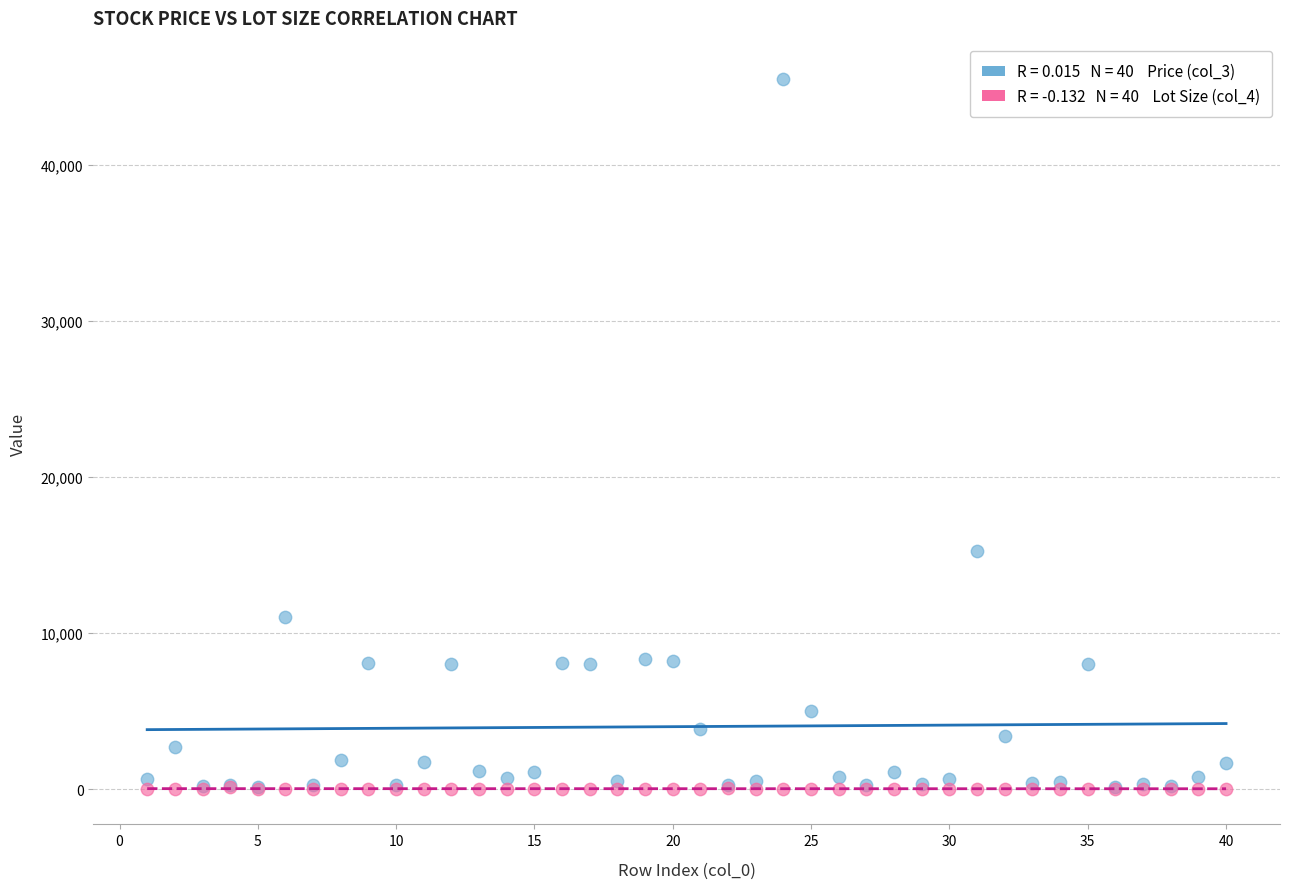

Across all series, what Y value is closest to 22748?

15257.6